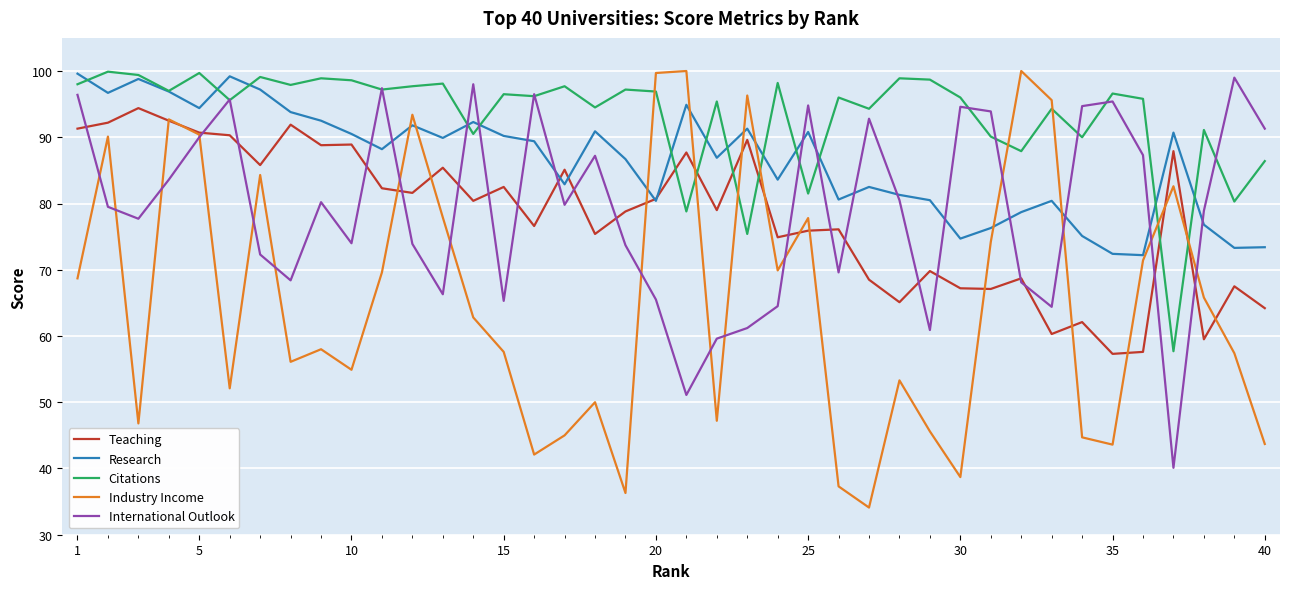

After their last crossing, which series has the higher values: Industry Income or Research?

Research